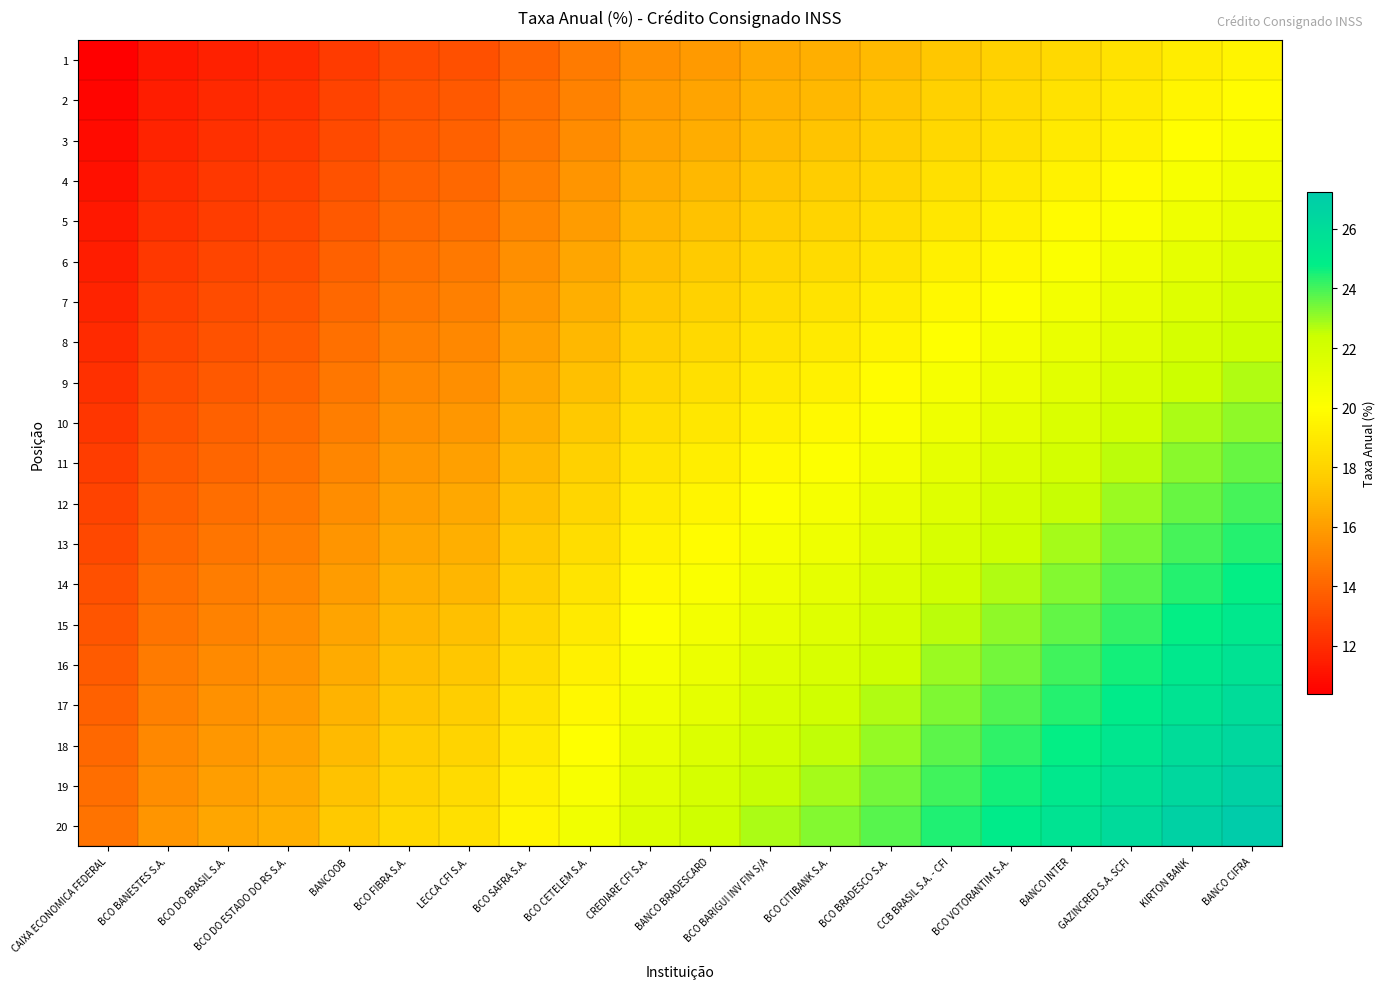

Which has a higher value, BCO FIBRA S.A. or BCO SAFRA S.A.?

BCO SAFRA S.A.